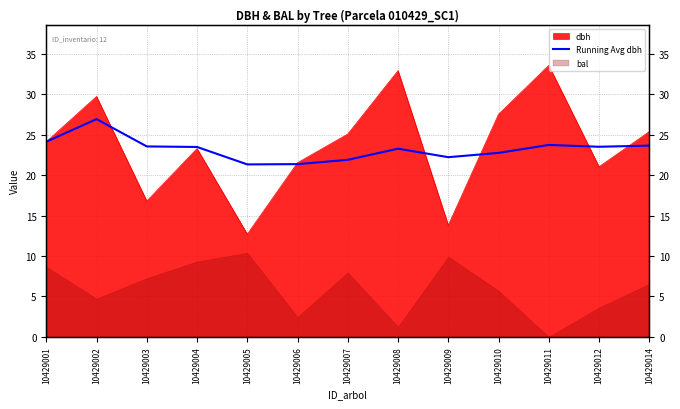

The value at 10429006 is 37.9. True or false?

False